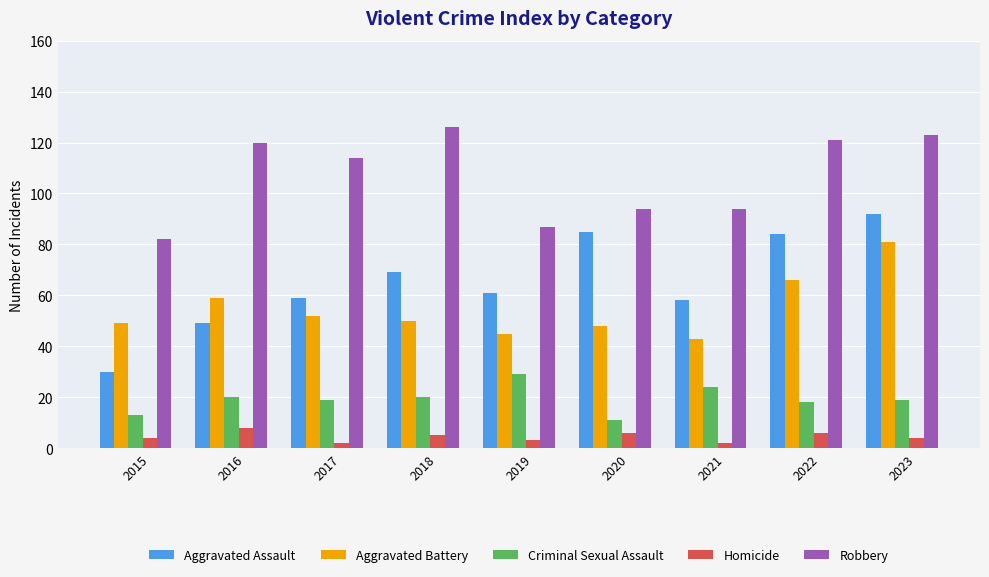

What is the value of the Aggravated Battery bar at the 2nd from the left?

59